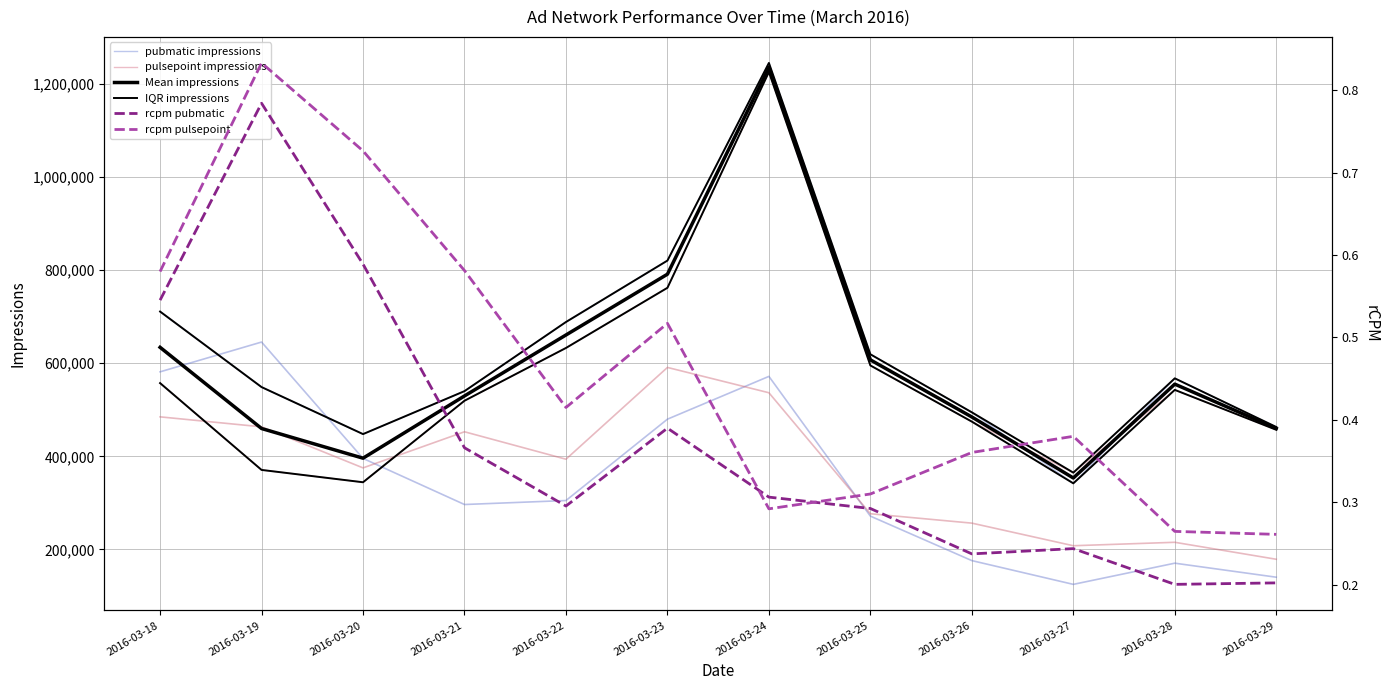

How many lines are shown in the chart?

6